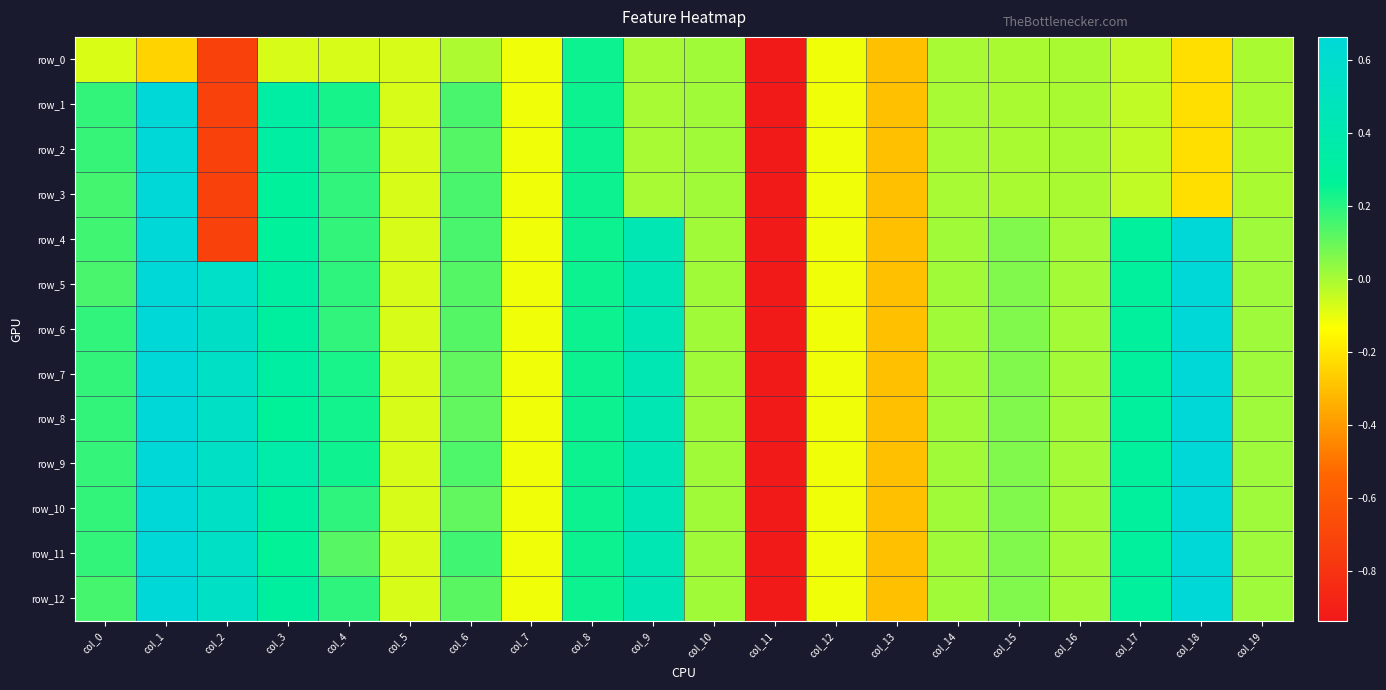

Which series has the largest range (max minus min)?

row_6